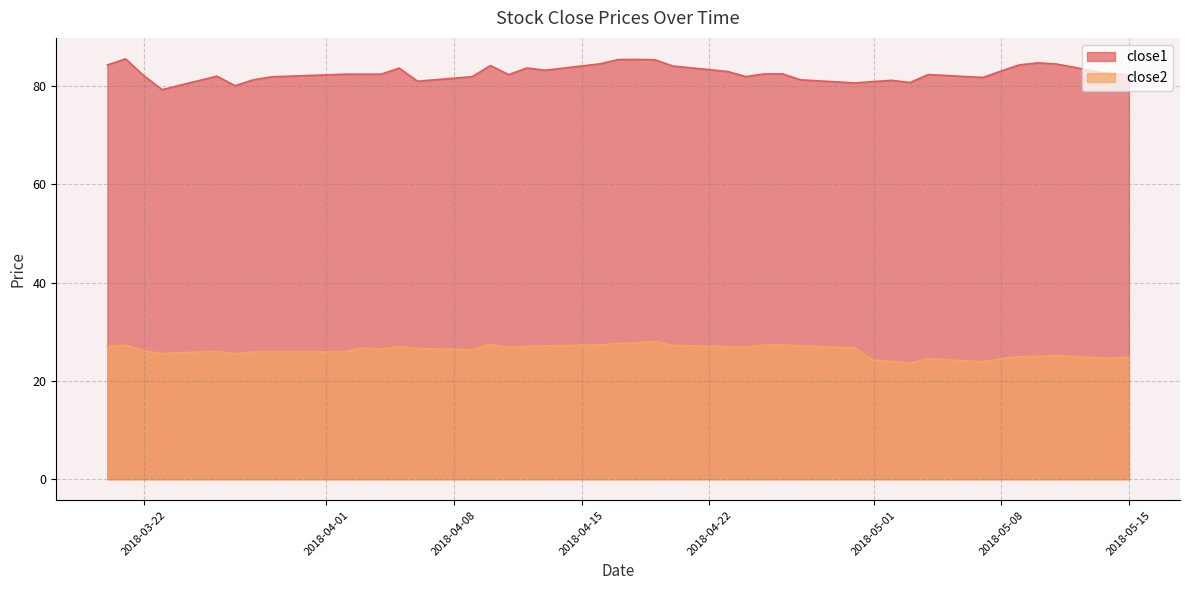

List the series in order of their overall mean, lowest first.

close2, close1